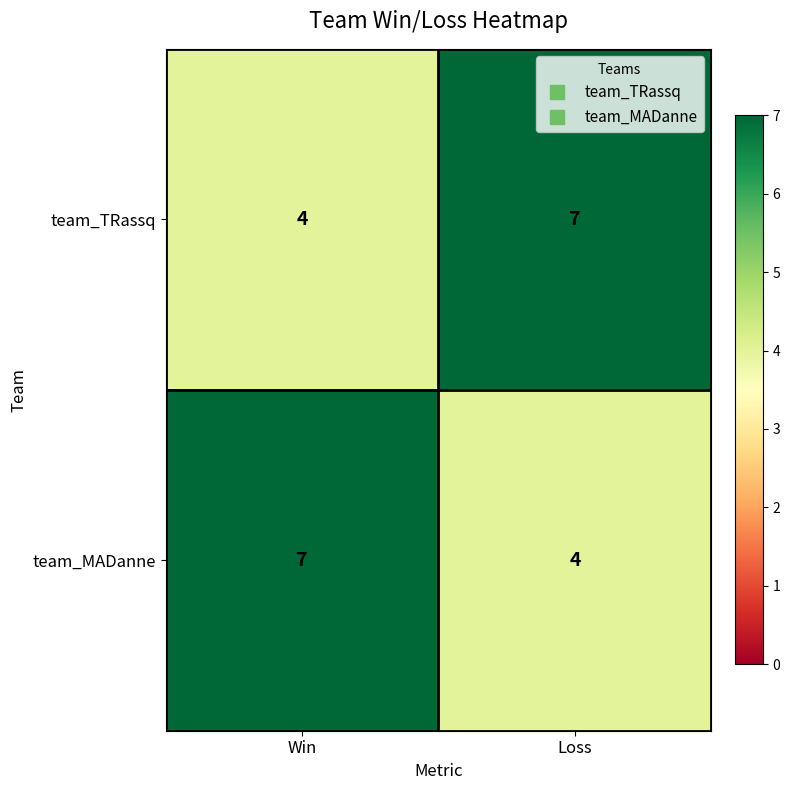

Reading left to right, list all the values displayed in this chart.

team_TRassq: Win=4	Loss=7
team_MADanne: Win=7	Loss=4